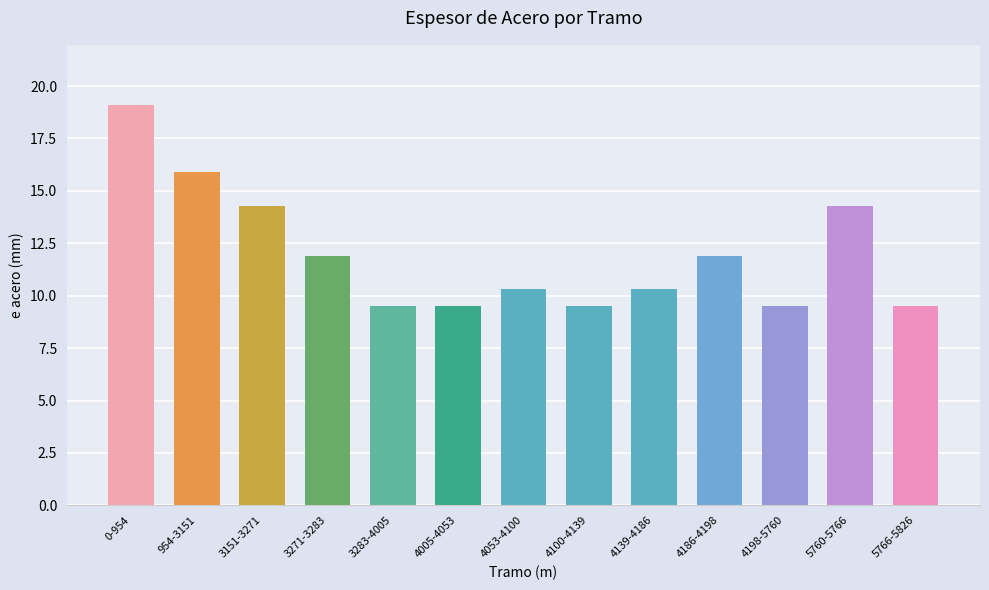

Which label corresponds to the largest value in the chart?

0-954